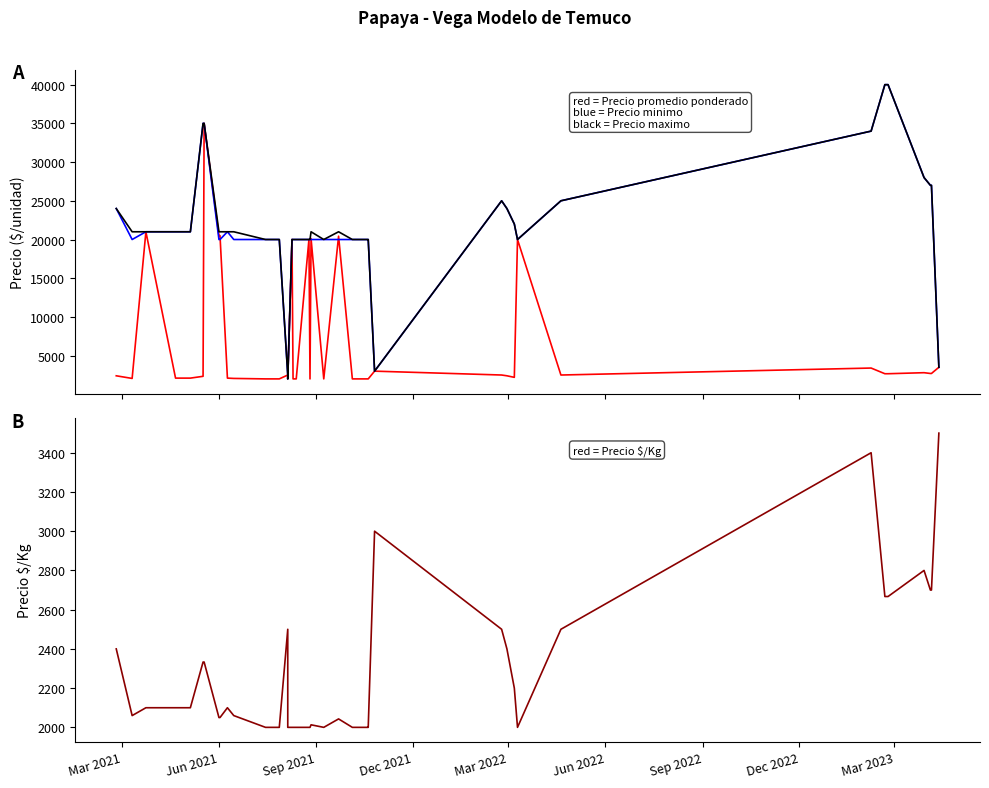

True or false: Precio $/Kg and Precio minimo intersect in this chart.

False